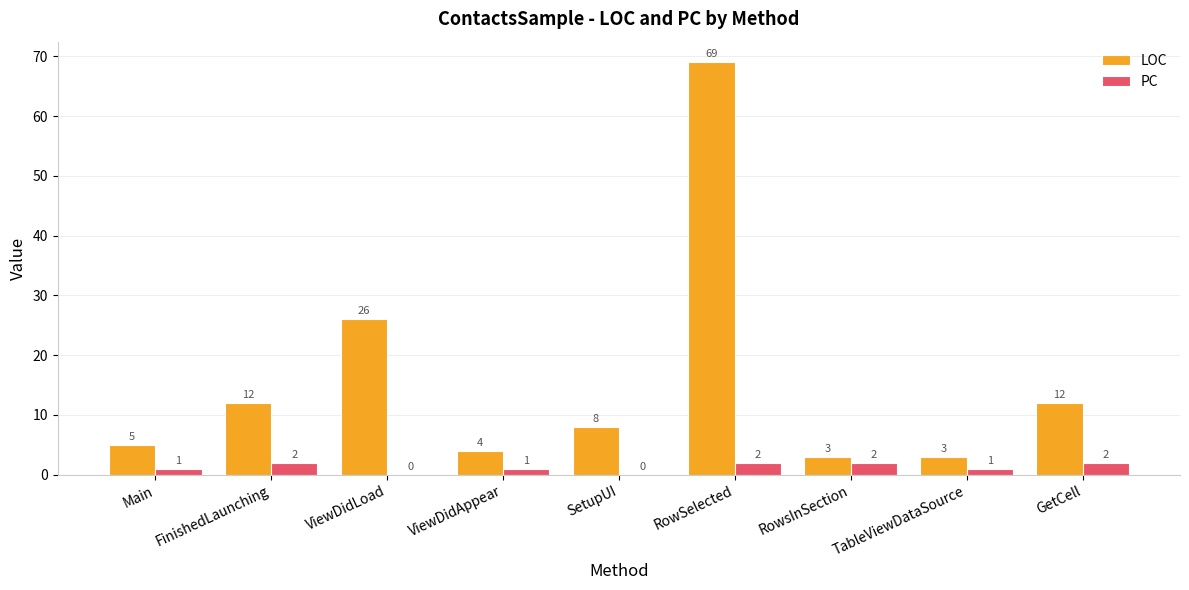

Between FinishedLaunching and RowsInSection, which series saw the biggest shift?

LOC